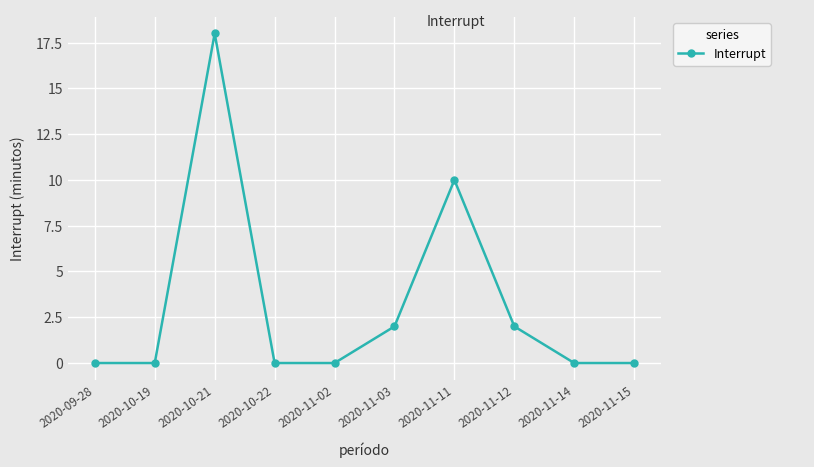

Which label corresponds to the largest value in the chart?

2020-10-21